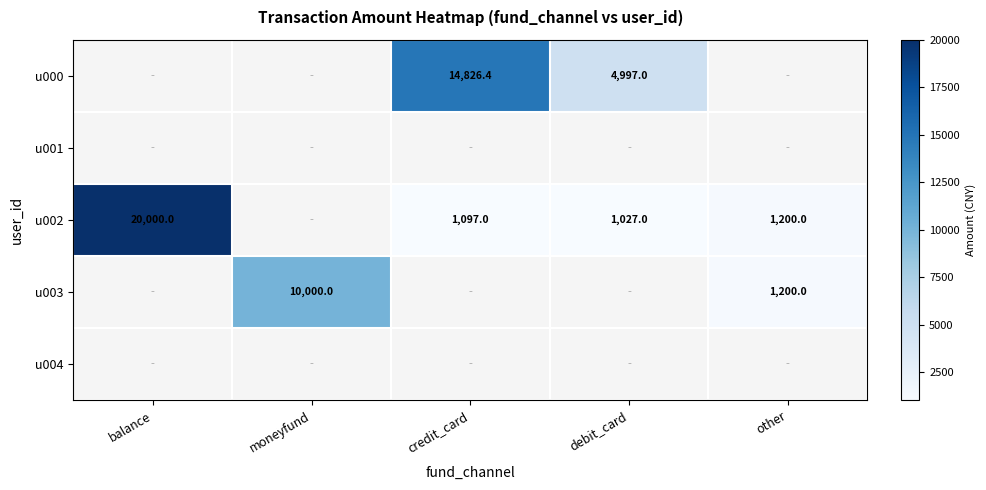

What is the difference between the highest and lowest values at debit_card?

3970.0